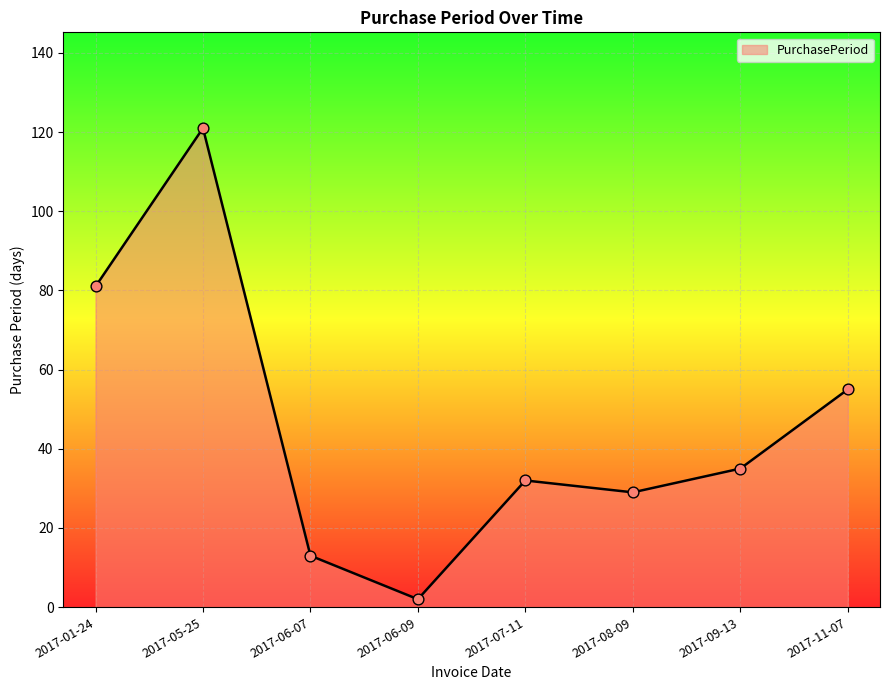

What is the ratio of the value at 2017-06-07 to the value at 2017-05-25?

0.1